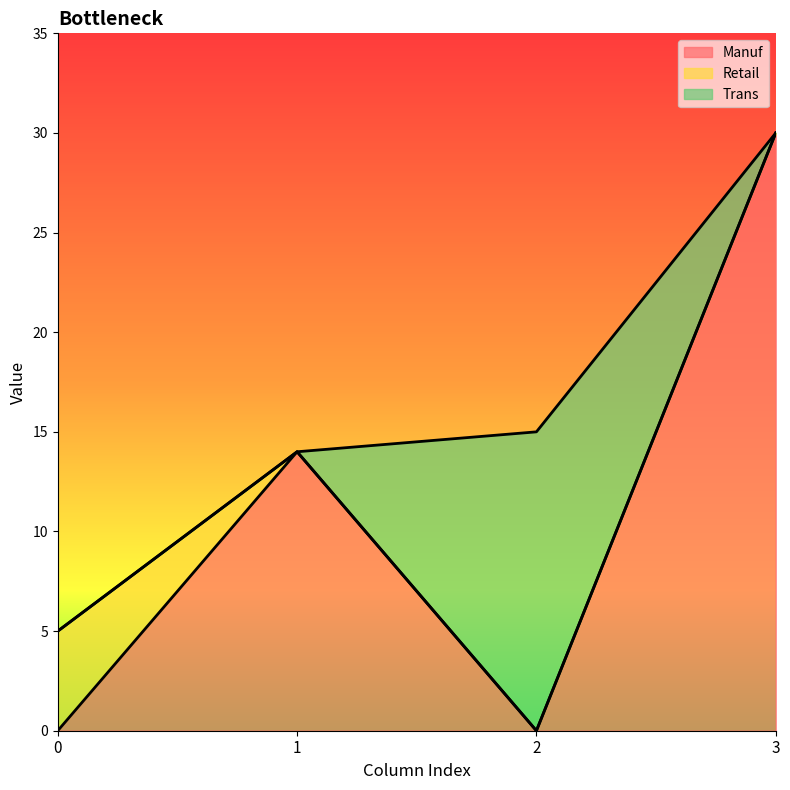

Reading left to right, extract all data points from this chart.

Manuf: 0	14	0	30
Retail: 5	0	0	0
Trans: 0	0	15	0